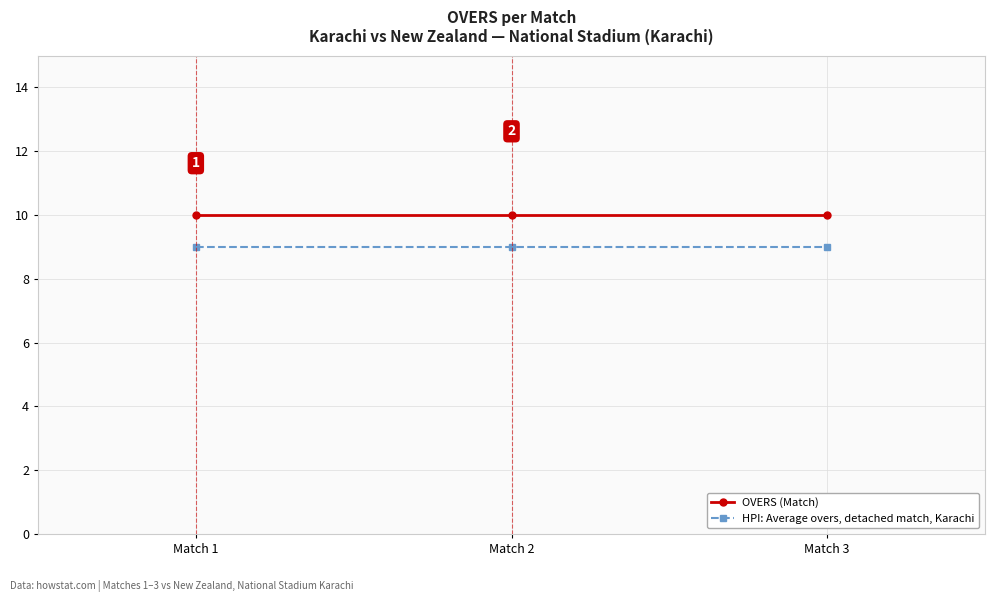

Which series has the largest total across all categories?

OVERS (Match)